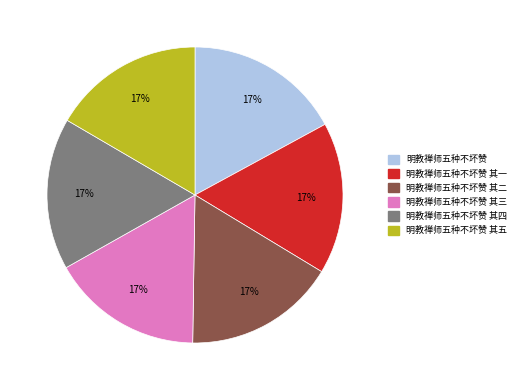

Does any single category account for the majority?

No